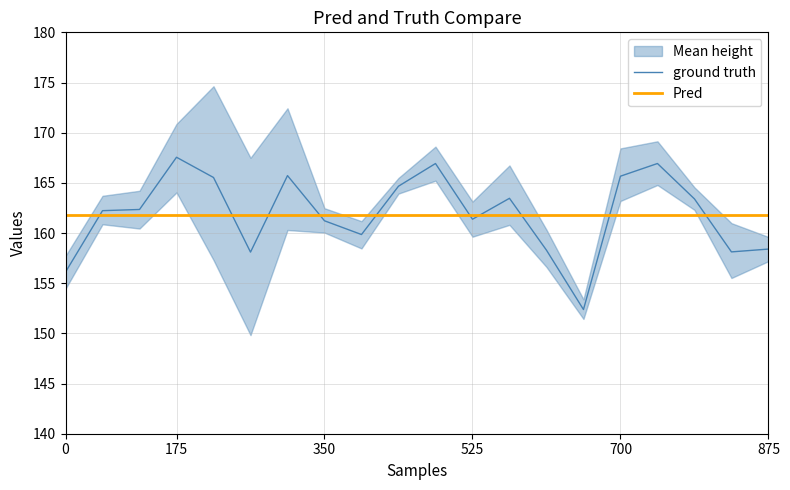

Reading left to right, extract all data points from this chart.

mean_height: mean_height=156.1	lower_95=162.2	upper_95=162.3	3=167.6	4=165.5	5=158.1	6=165.7	7=161.2	8=159.9	9=164.7	10=166.9	11=161.4	12=163.5	13=158.3	14=152.4	15=165.7	16=166.9	17=163.4	18=158.1	19=158.4
lower_95: mean_height=154.4	lower_95=160.9	upper_95=160.4	3=164.0	4=157.3	5=149.8	6=160.3	7=160.0	8=158.5	9=163.9	10=165.2	11=159.6	12=160.8	13=156.6	14=151.4	15=163.2	16=164.8	17=162.3	18=155.5	19=157.2
upper_95: mean_height=157.7	lower_95=163.7	upper_95=164.2	3=170.9	4=174.6	5=167.5	6=172.4	7=162.5	8=161.2	9=165.5	10=168.6	11=163.1	12=166.7	13=160.3	14=153.4	15=168.4	16=169.1	17=164.6	18=161.0	19=159.6